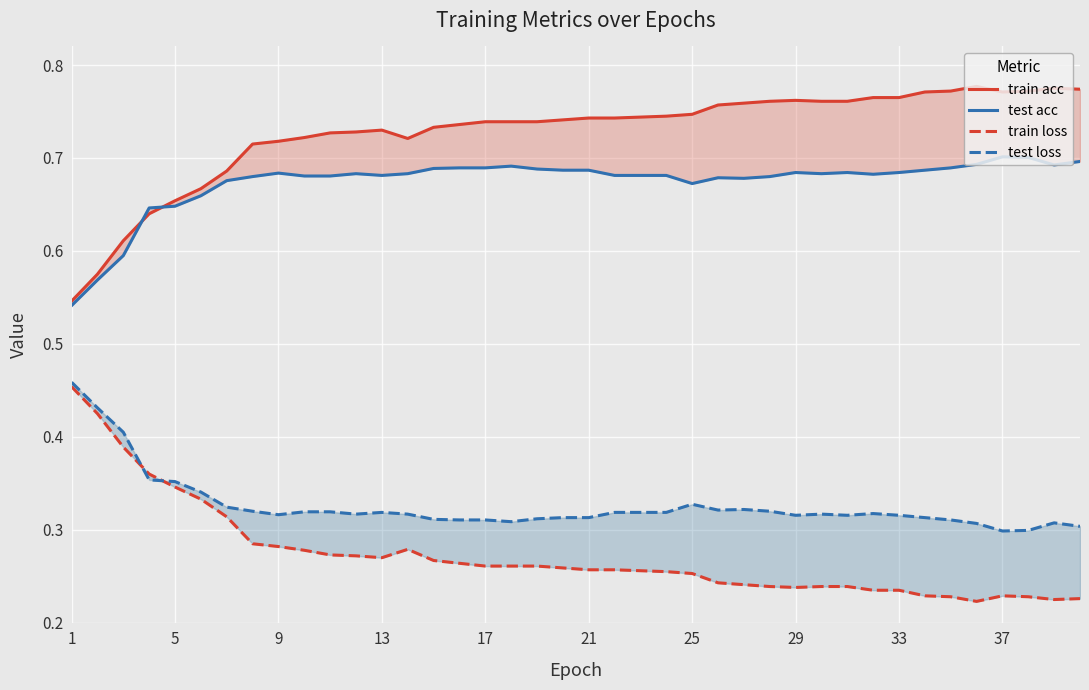

How many intersections are there between test acc and train acc?

2